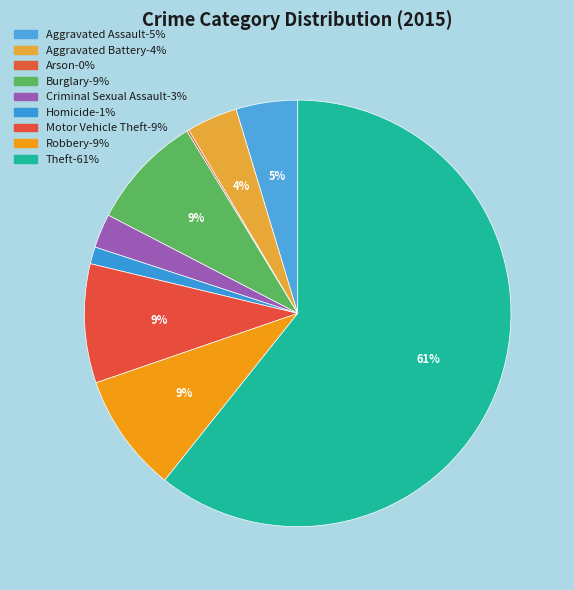

Combined, what portion of the pie is Aggravated Battery and Burglary?

12.6%